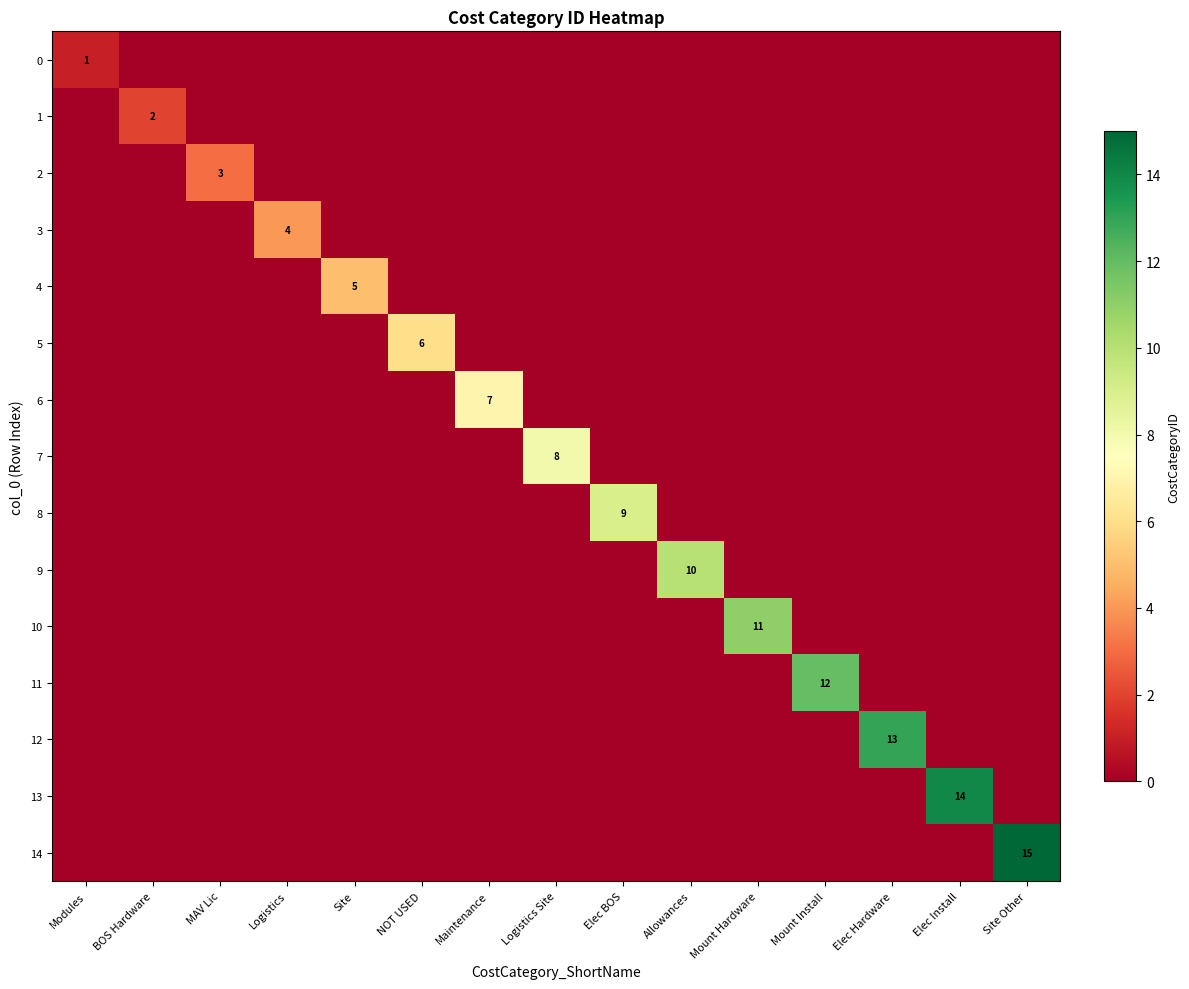

Is it true that 12 equals 6 at Elec Hardware?

False